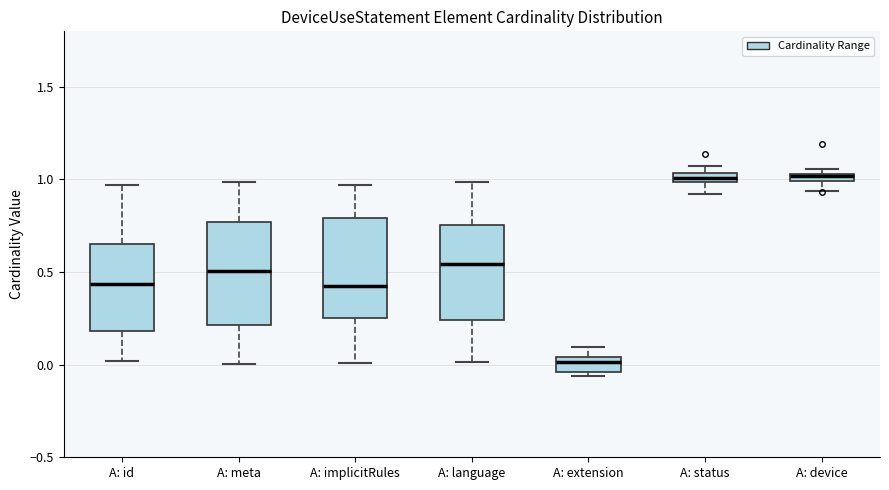

Where is the upper edge of the box for A: implicitRules on the y-axis? The values are not printed on the chart, so give them approximately, as read against the axis.

0.80